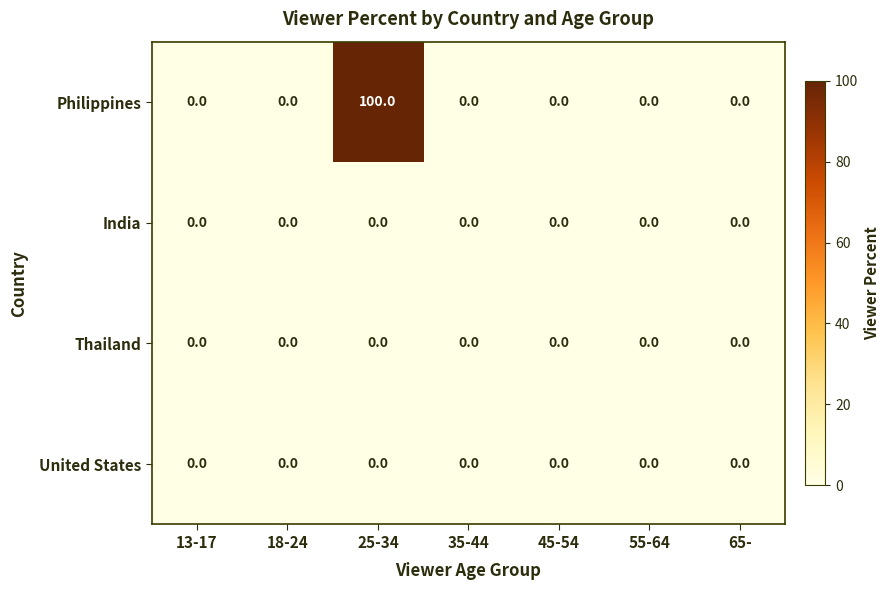

What is the maximum value shown in the chart?

100